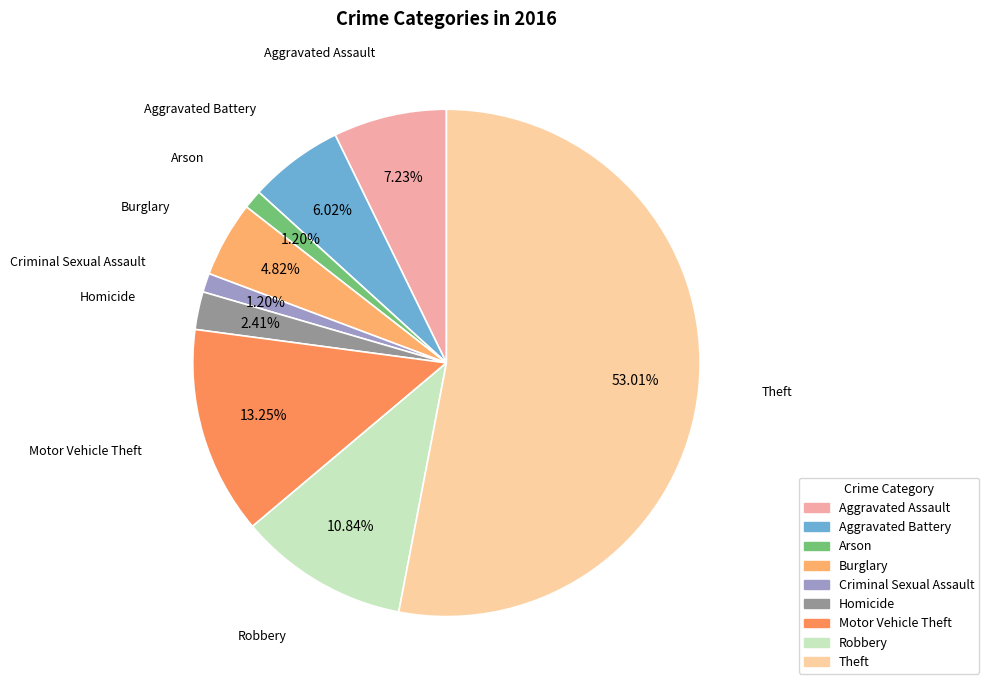

Is it true that Aggravated Assault is 1% of the pie?

False